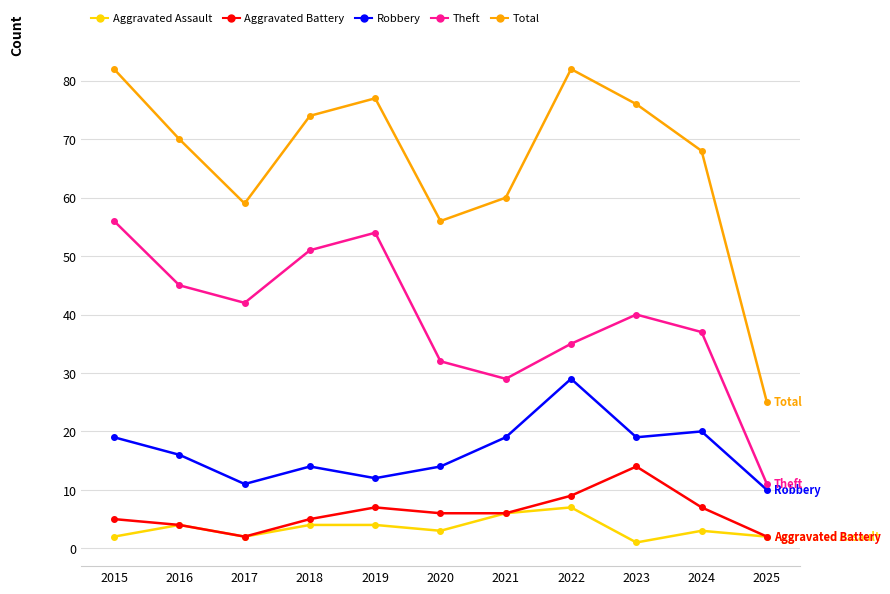

What are all the series names shown in the legend?

Aggravated Assault, Aggravated Battery, Robbery, Theft, Total